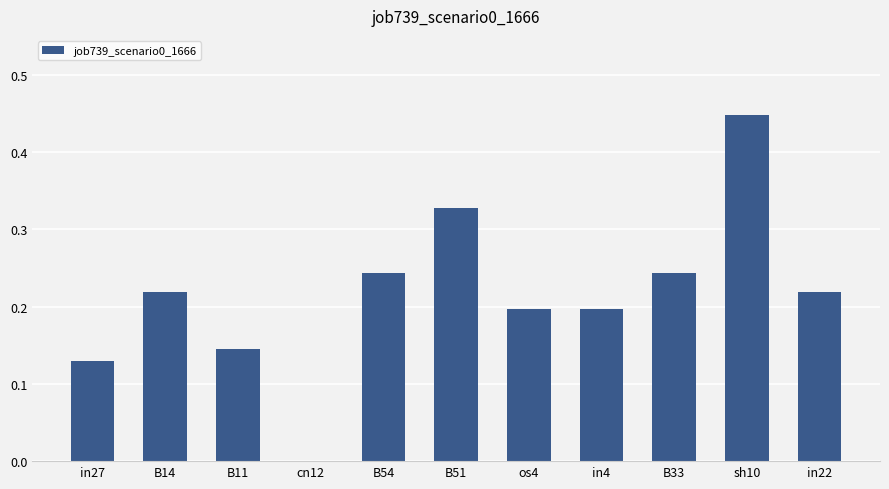

What is the sum of the values at B51 and in4?

0.5